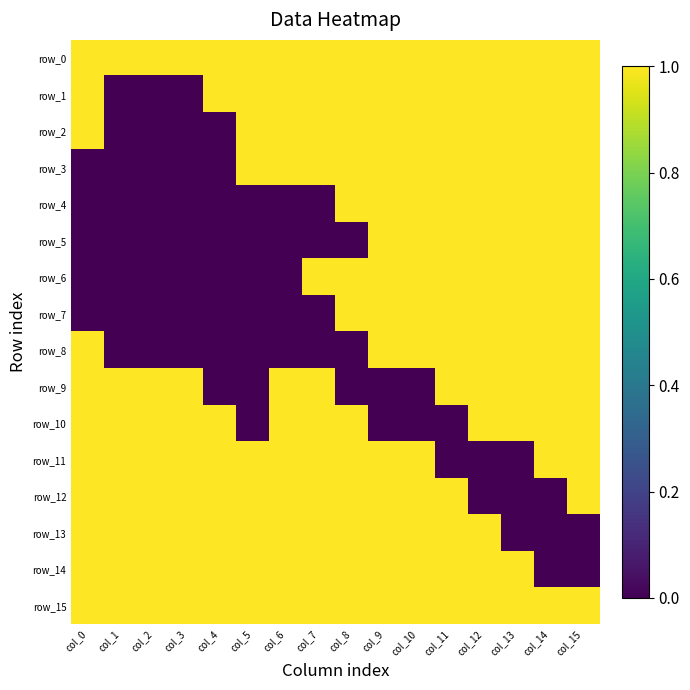

Reading left to right, list all the values displayed in this chart.

row_0: col_0=1	col_1=1	col_2=1	col_3=1	col_4=1	col_5=1	col_6=1	col_7=1	col_8=1	col_9=1	col_10=1	col_11=1	col_12=1	col_13=1	col_14=1	col_15=1
row_1: col_0=1	col_1=0	col_2=0	col_3=0	col_4=1	col_5=1	col_6=1	col_7=1	col_8=1	col_9=1	col_10=1	col_11=1	col_12=1	col_13=1	col_14=1	col_15=1
row_2: col_0=1	col_1=0	col_2=0	col_3=0	col_4=0	col_5=1	col_6=1	col_7=1	col_8=1	col_9=1	col_10=1	col_11=1	col_12=1	col_13=1	col_14=1	col_15=1
row_3: col_0=0	col_1=0	col_2=0	col_3=0	col_4=0	col_5=1	col_6=1	col_7=1	col_8=1	col_9=1	col_10=1	col_11=1	col_12=1	col_13=1	col_14=1	col_15=1
row_4: col_0=0	col_1=0	col_2=0	col_3=0	col_4=0	col_5=0	col_6=0	col_7=0	col_8=1	col_9=1	col_10=1	col_11=1	col_12=1	col_13=1	col_14=1	col_15=1
row_5: col_0=0	col_1=0	col_2=0	col_3=0	col_4=0	col_5=0	col_6=0	col_7=0	col_8=0	col_9=1	col_10=1	col_11=1	col_12=1	col_13=1	col_14=1	col_15=1
row_6: col_0=0	col_1=0	col_2=0	col_3=0	col_4=0	col_5=0	col_6=0	col_7=1	col_8=1	col_9=1	col_10=1	col_11=1	col_12=1	col_13=1	col_14=1	col_15=1
row_7: col_0=0	col_1=0	col_2=0	col_3=0	col_4=0	col_5=0	col_6=0	col_7=0	col_8=1	col_9=1	col_10=1	col_11=1	col_12=1	col_13=1	col_14=1	col_15=1
row_8: col_0=1	col_1=0	col_2=0	col_3=0	col_4=0	col_5=0	col_6=0	col_7=0	col_8=0	col_9=1	col_10=1	col_11=1	col_12=1	col_13=1	col_14=1	col_15=1
row_9: col_0=1	col_1=1	col_2=1	col_3=1	col_4=0	col_5=0	col_6=1	col_7=1	col_8=0	col_9=0	col_10=0	col_11=1	col_12=1	col_13=1	col_14=1	col_15=1
row_10: col_0=1	col_1=1	col_2=1	col_3=1	col_4=1	col_5=0	col_6=1	col_7=1	col_8=1	col_9=0	col_10=0	col_11=0	col_12=1	col_13=1	col_14=1	col_15=1
row_11: col_0=1	col_1=1	col_2=1	col_3=1	col_4=1	col_5=1	col_6=1	col_7=1	col_8=1	col_9=1	col_10=1	col_11=0	col_12=0	col_13=0	col_14=1	col_15=1
row_12: col_0=1	col_1=1	col_2=1	col_3=1	col_4=1	col_5=1	col_6=1	col_7=1	col_8=1	col_9=1	col_10=1	col_11=1	col_12=0	col_13=0	col_14=0	col_15=1
row_13: col_0=1	col_1=1	col_2=1	col_3=1	col_4=1	col_5=1	col_6=1	col_7=1	col_8=1	col_9=1	col_10=1	col_11=1	col_12=1	col_13=0	col_14=0	col_15=0
row_14: col_0=1	col_1=1	col_2=1	col_3=1	col_4=1	col_5=1	col_6=1	col_7=1	col_8=1	col_9=1	col_10=1	col_11=1	col_12=1	col_13=1	col_14=0	col_15=0
row_15: col_0=1	col_1=1	col_2=1	col_3=1	col_4=1	col_5=1	col_6=1	col_7=1	col_8=1	col_9=1	col_10=1	col_11=1	col_12=1	col_13=1	col_14=1	col_15=1